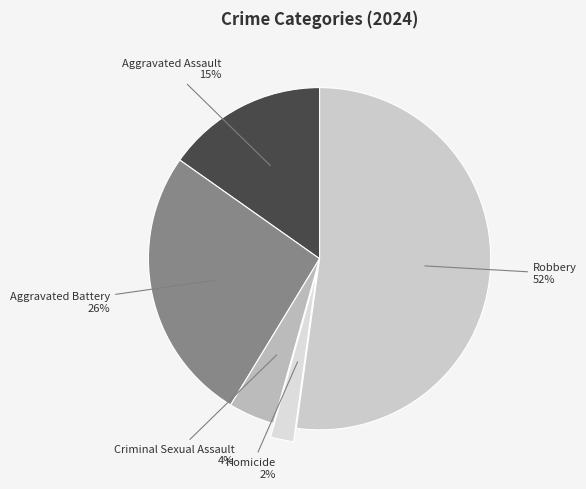

Count the number of slices in the pie.

5